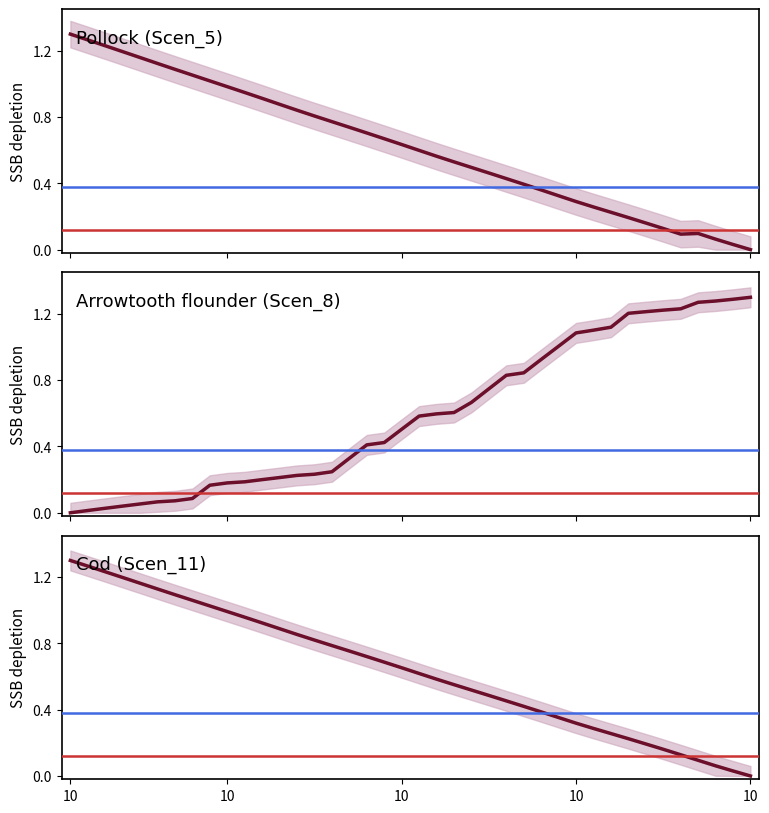

How many data points in Scen_11 are above 0?

39